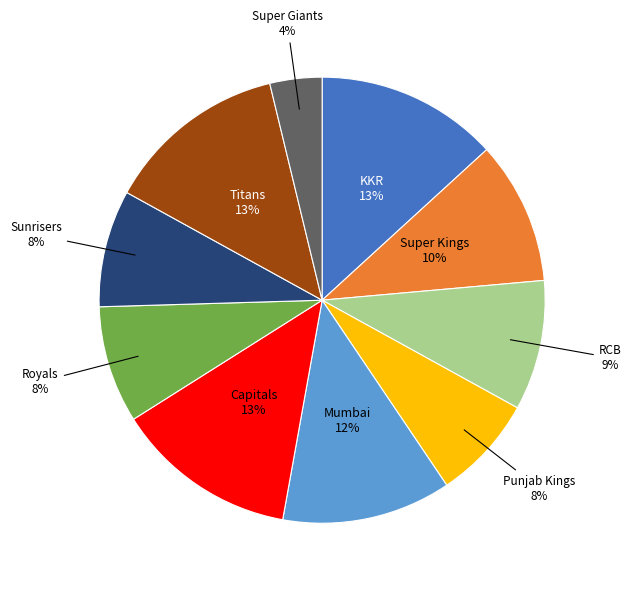

Does any single category account for the majority?

No